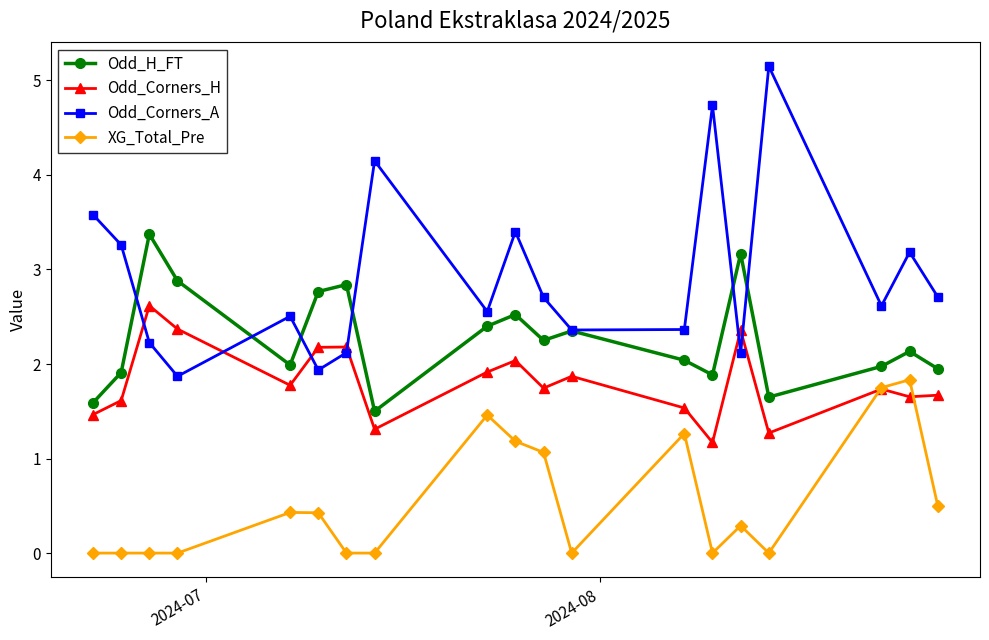

What is the value of the XG_Total_Pre point at the 13th from the left?

1.3